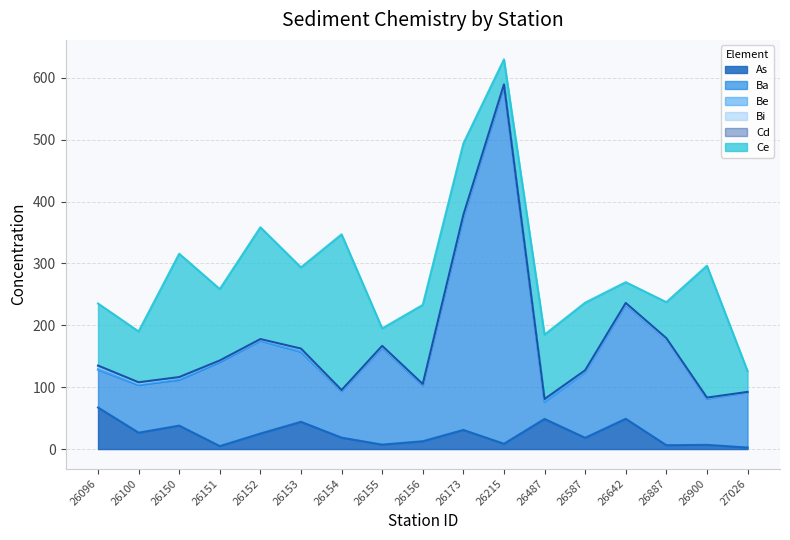

What are all the series names shown in the legend?

As, Ba, Be, Bi, Cd, Ce